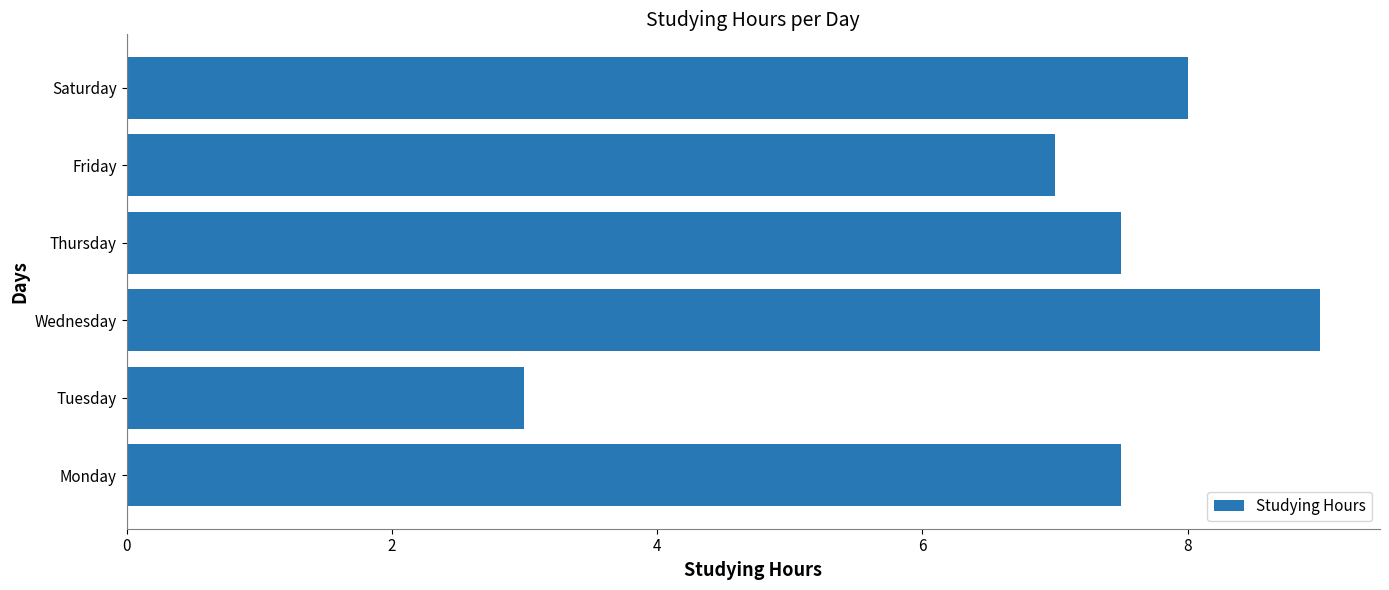

True or false: the data shows 9.0 at Wednesday.

True